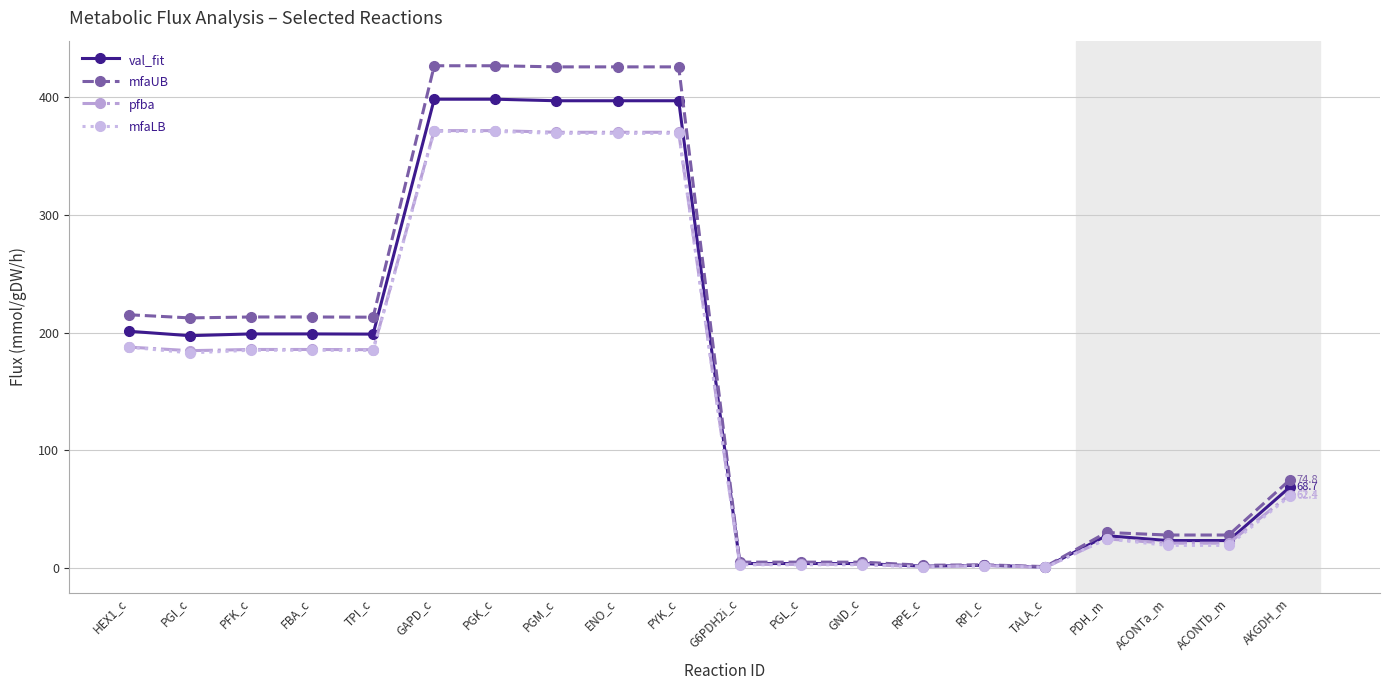

What is the label of the 2nd point from the right?

ACONTb_m